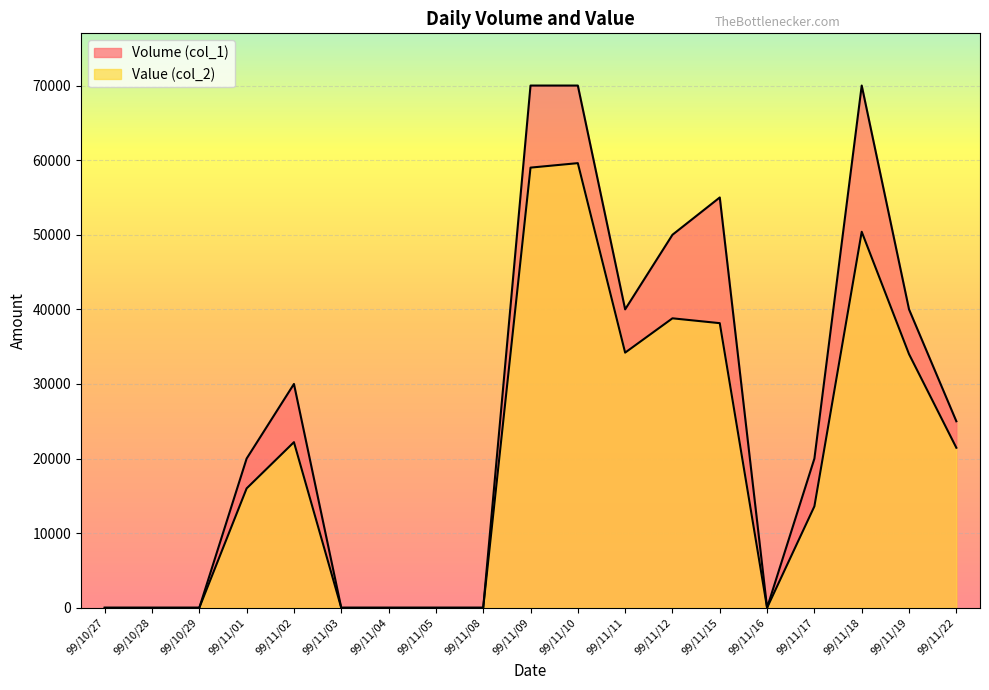

True or false: Value (col_2) and Volume (col_1) intersect in this chart.

False